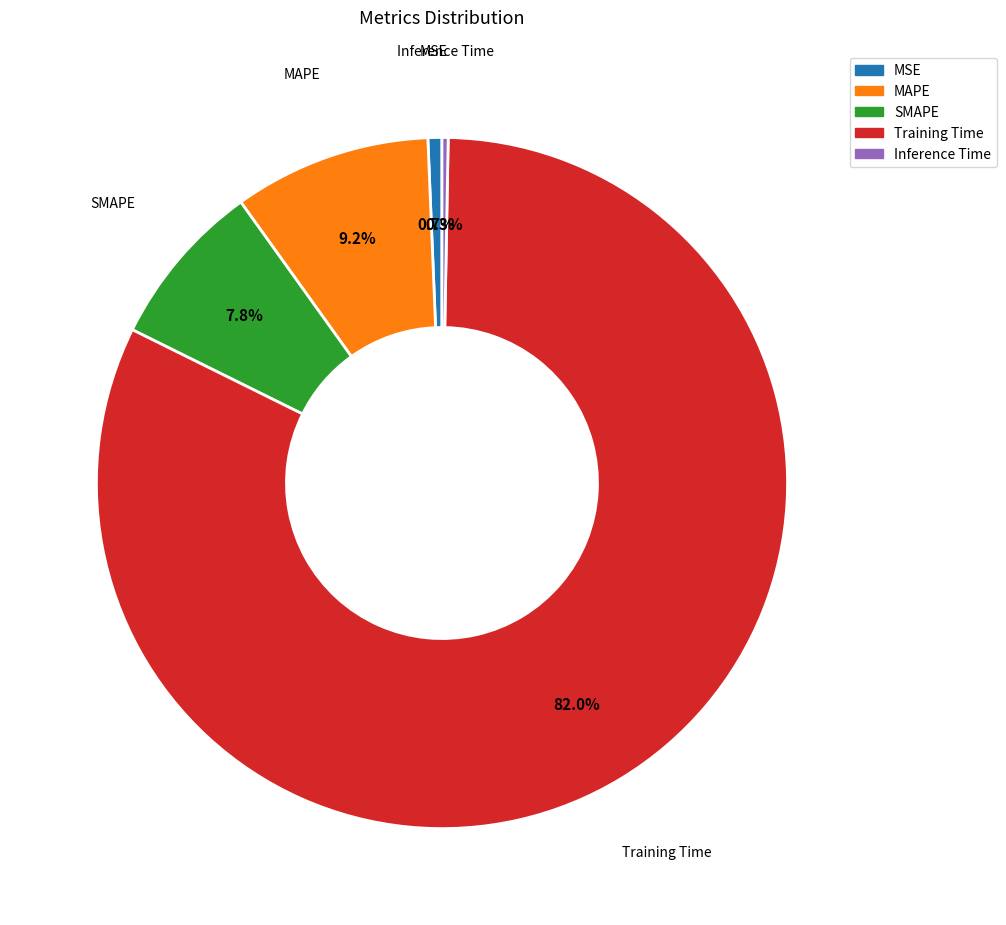

What is the total percentage of MSE and Training Time?

82.7%